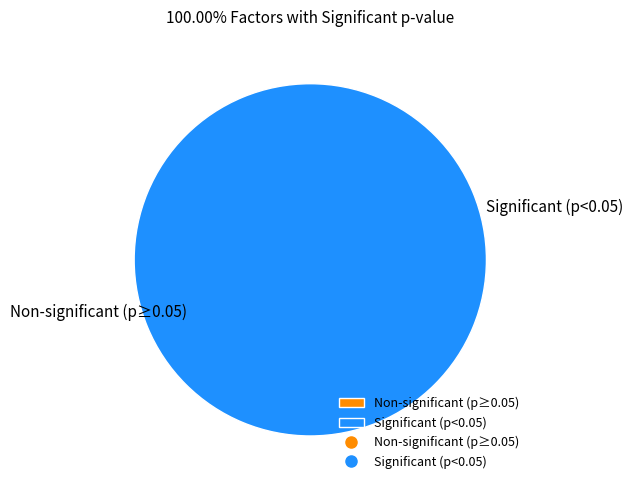

Is it true that Fermentation TAL titer [g/L] is 0% of the pie?

True